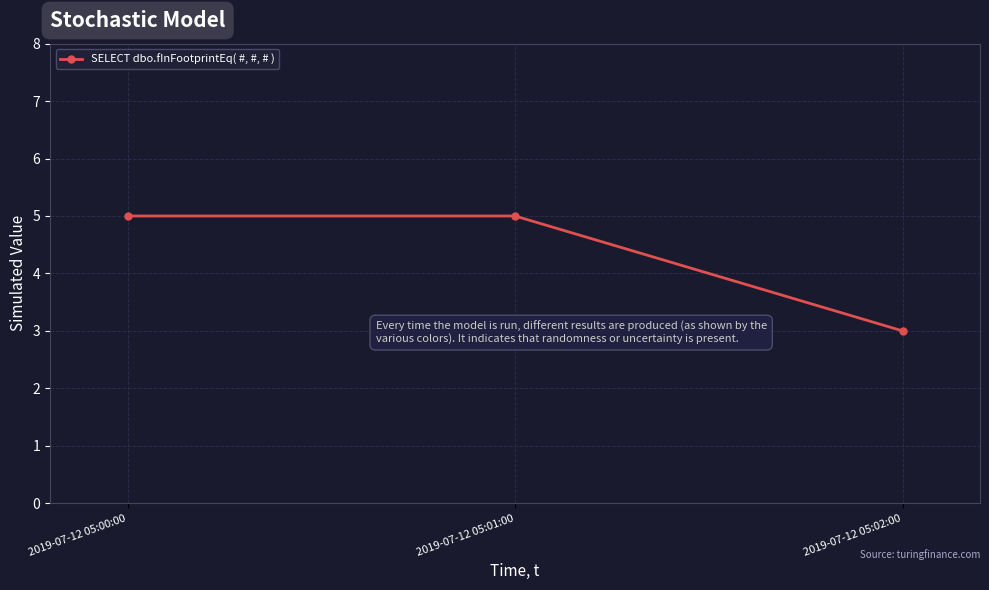

What is the sum of the values at 2019-07-12 05:00:00 and 2019-07-12 05:01:00?

10